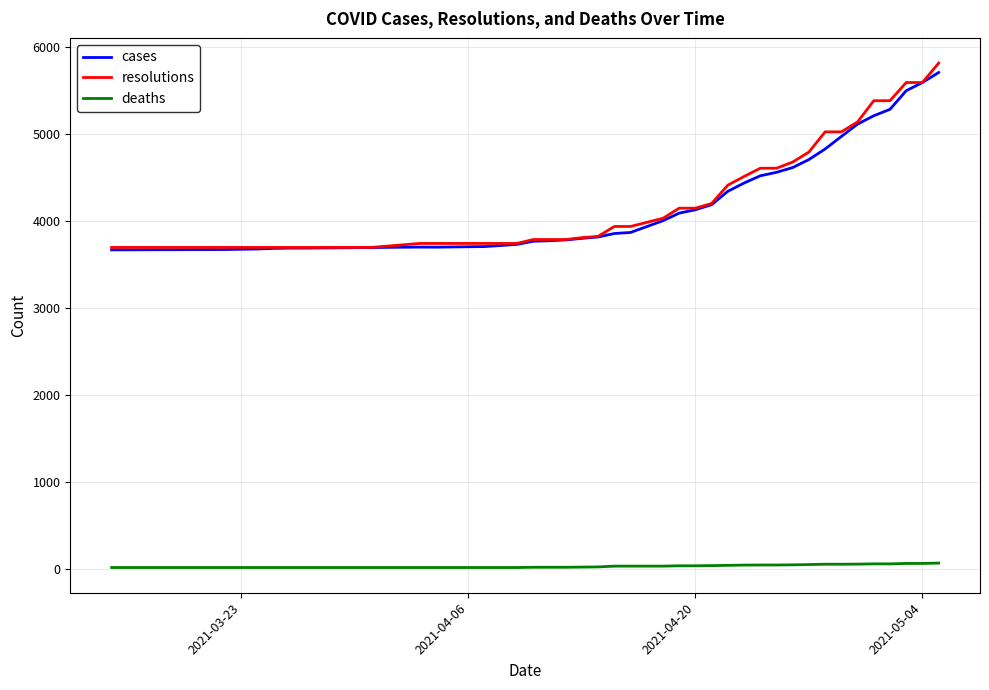

What is the greatest value displayed?

5811